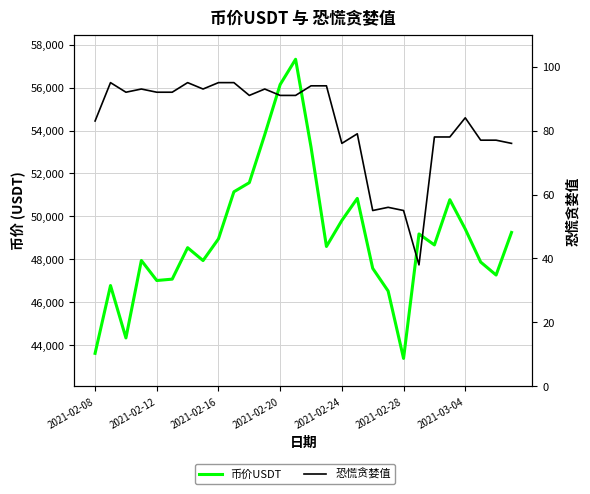

How many lines are shown in the chart?

2